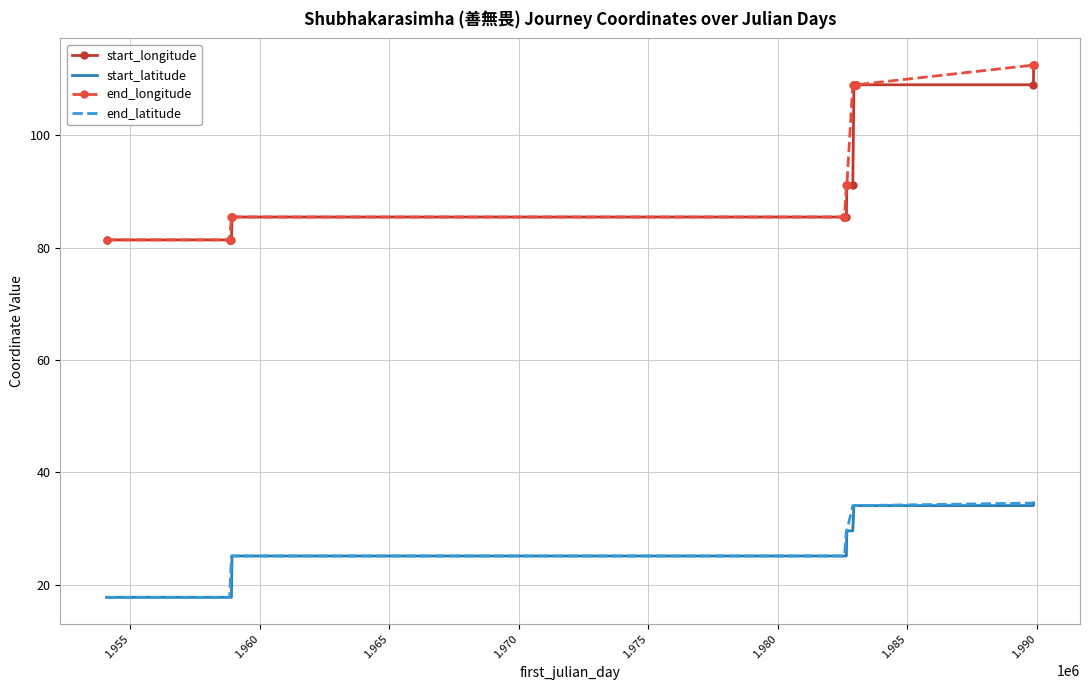

True or false: end_longitude and end_latitude cross at least once.

False